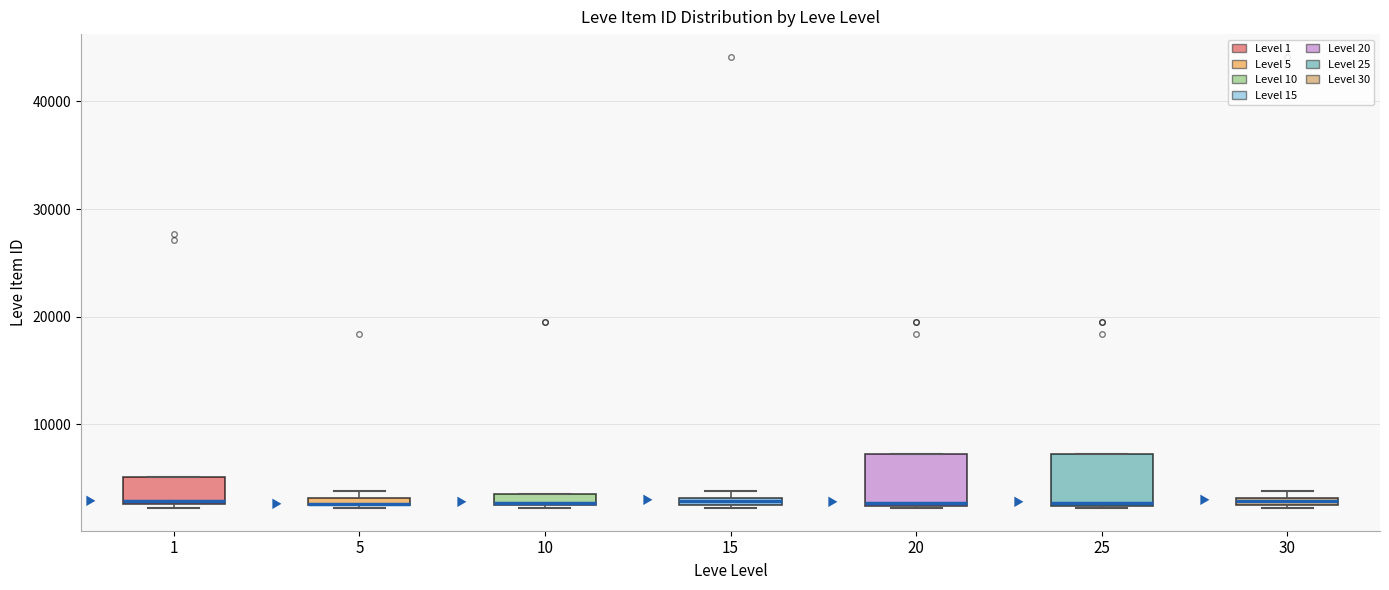

Where is the lower edge of the box at x = 15 on the y-axis? The values are not printed on the chart, so give them approximately, as read against the axis.

2000